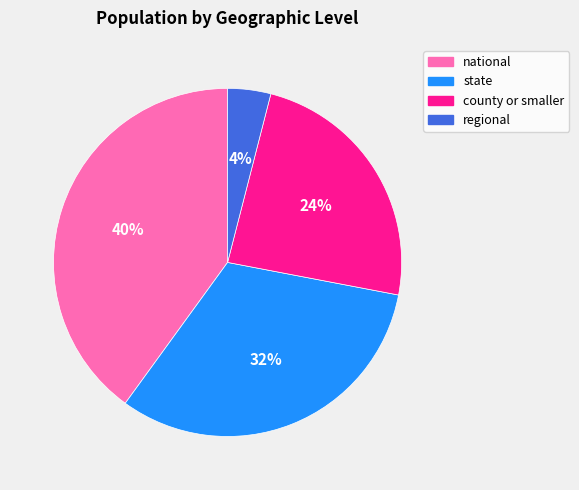

To the nearest percent, what is the difference between the county or smaller and national slice percentages?

16%